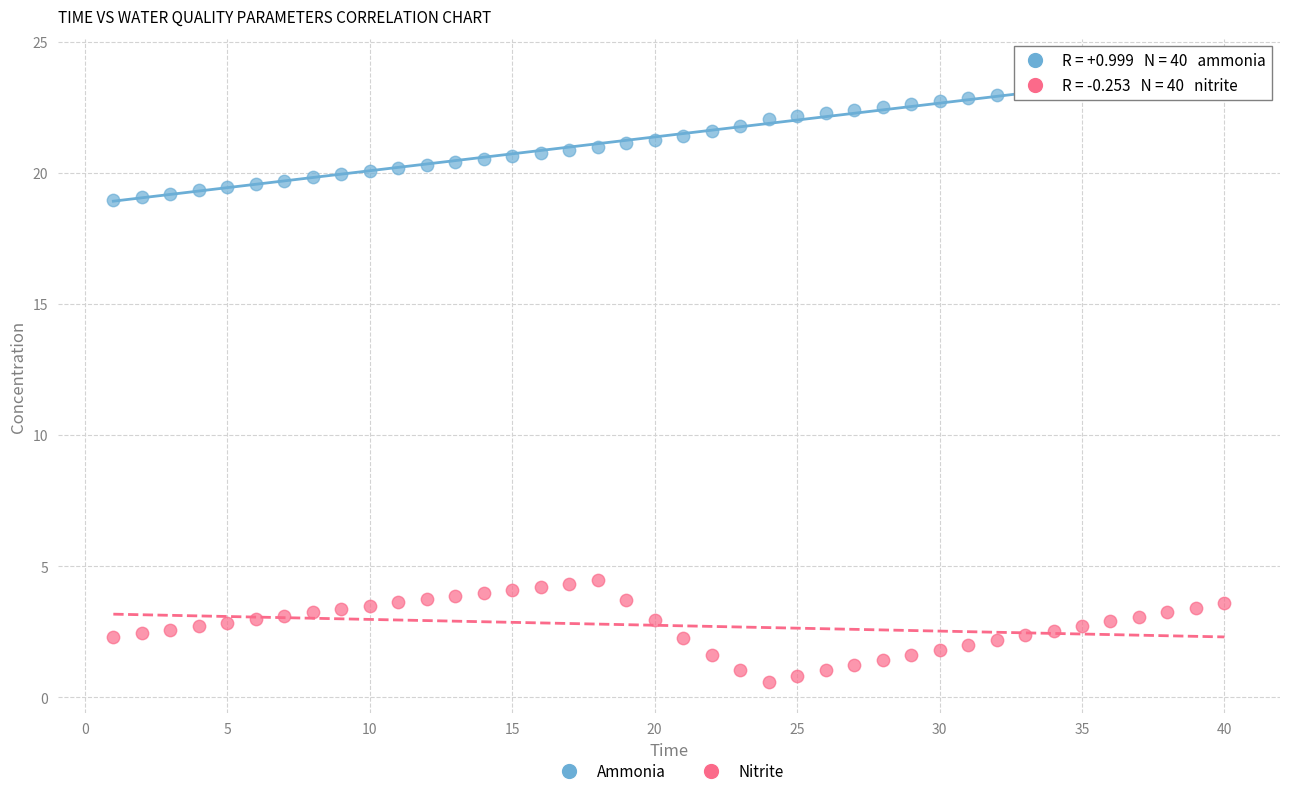

Across all data points, what is the range of X values (max minus min)?

39.0